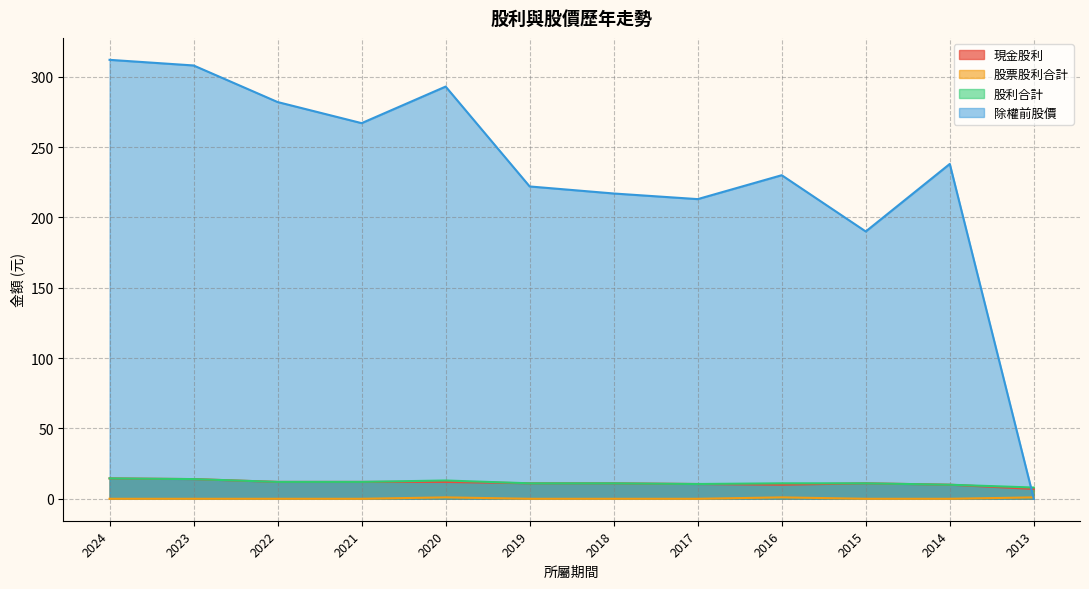

Which series changed the most between 2023 and 2017?

除權前股價